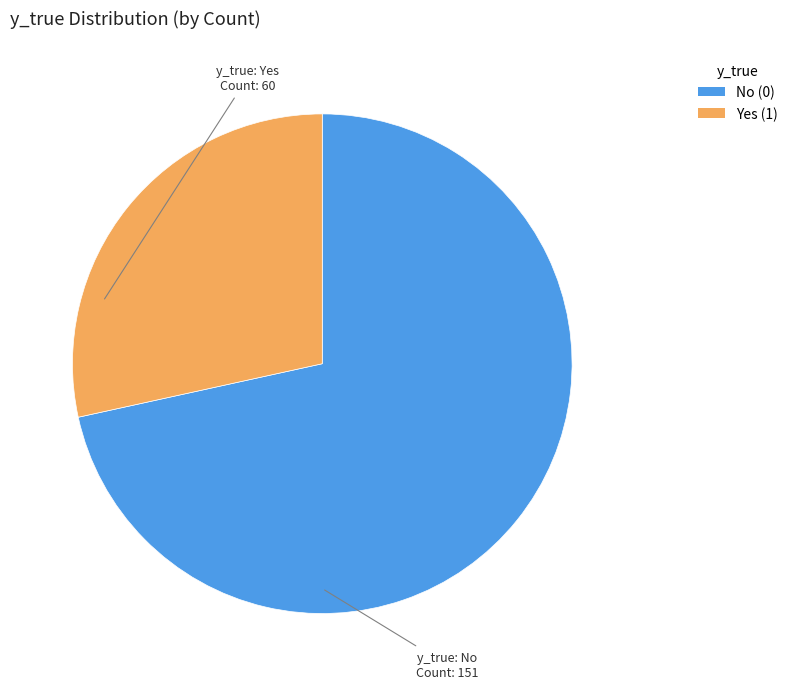

Is there any slice that represents more than half of the pie?

Yes